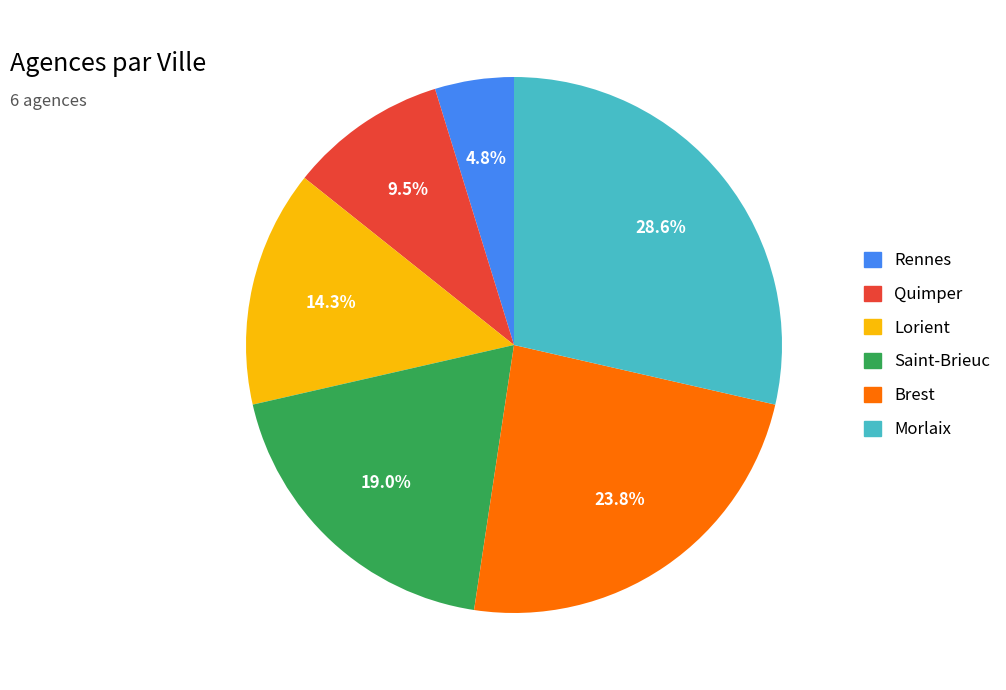

Rank the categories by value from highest to lowest.

Morlaix, Brest, Saint-Brieuc, Lorient, Quimper, Rennes